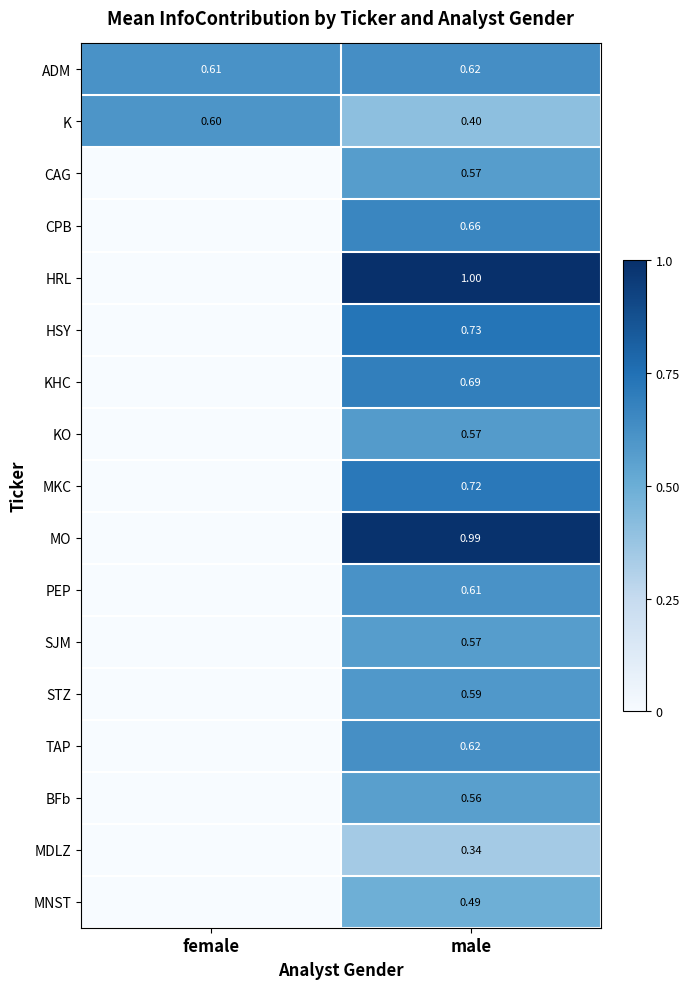

At which label is K closest to 0?

male